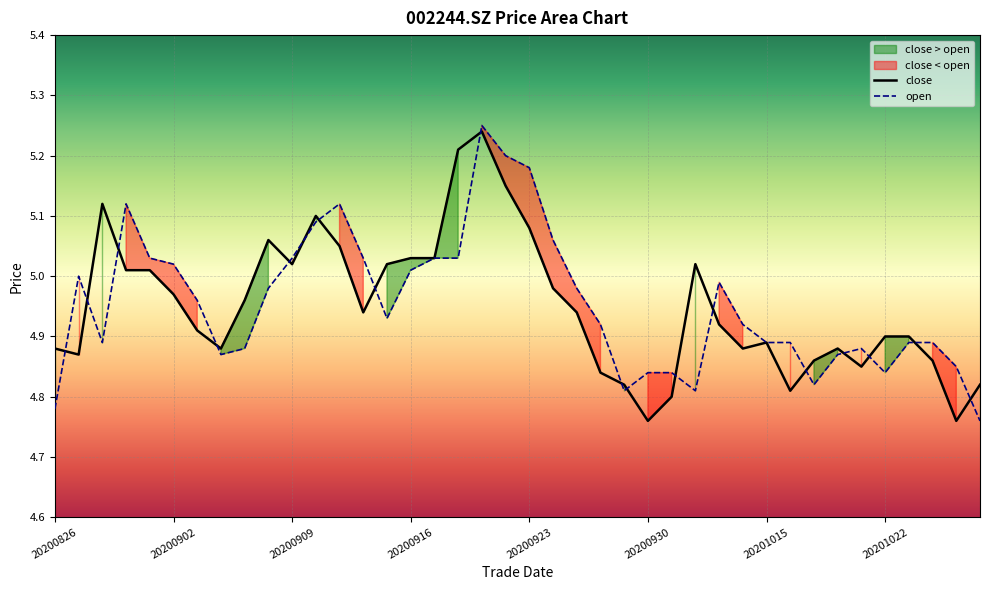

What is the value of the close point at the 11th from the left?

5.0